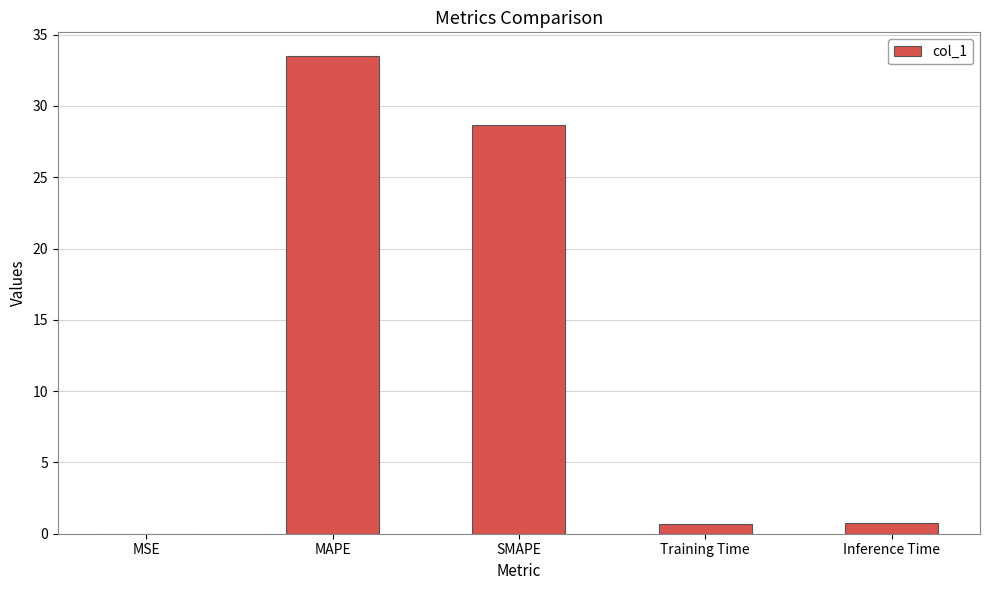

What is the greatest value displayed?

33.5